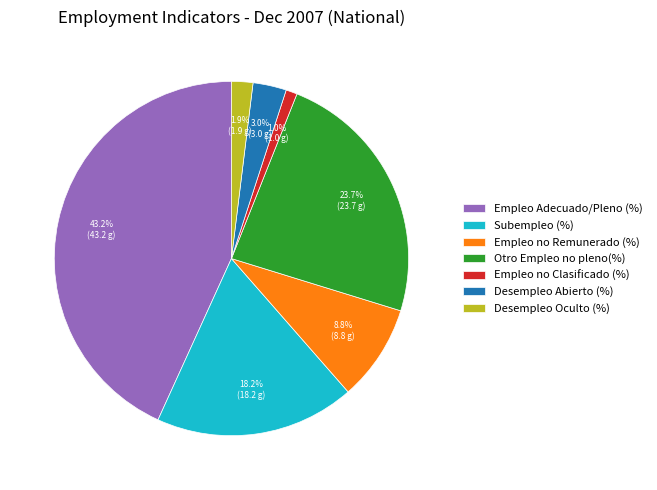

Which has a higher value, Desempleo Oculto (%) or Empleo no Clasificado (%)?

Desempleo Oculto (%)